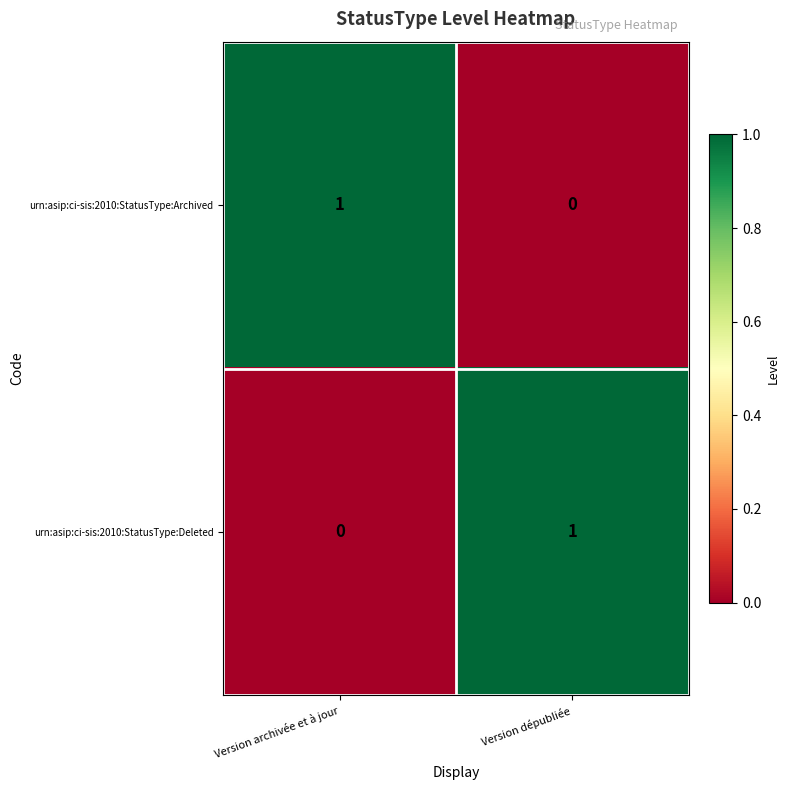

Where is urn:asip:ci-sis:2010:StatusType:Archived nearest to the value 0?

Version dépubliée